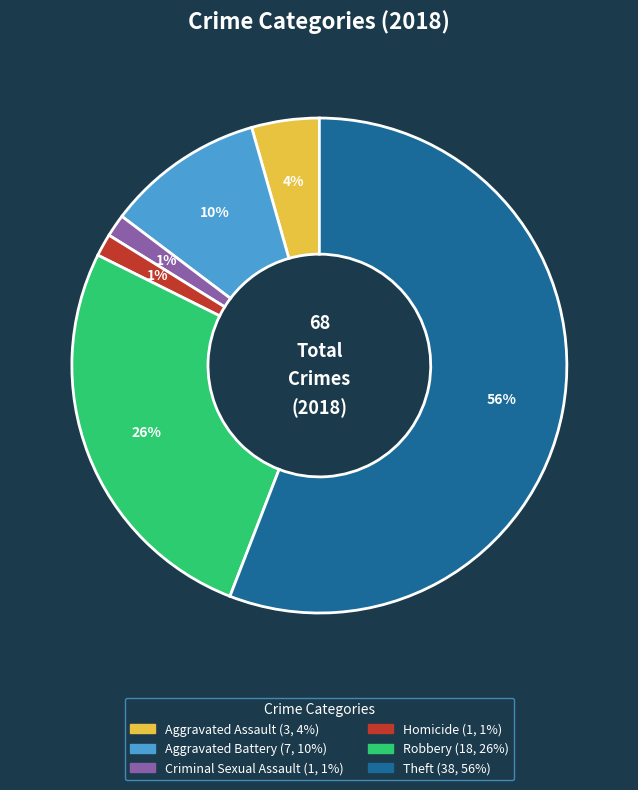

What percentage is the Homicide slice, to the nearest percent?

1%